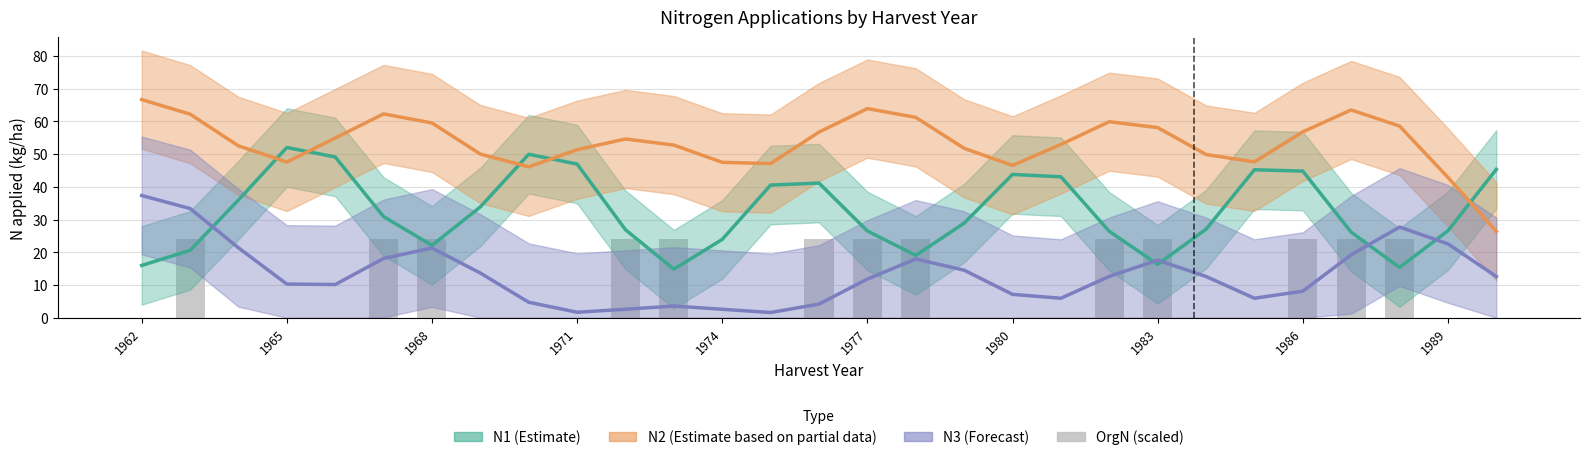

Reading left to right, what are all the values shown in this chart?

N1 (Estimate): 16.0	20.6	36.0	52.0	49.1	30.9	22.1	33.9	49.9	46.9	26.9	14.8	23.9	40.5	41.1	26.5	19.0	28.9	43.8	43.1	26.4	16.3	27.0	45.2	44.8	26.1	15.4	26.6	45.3
N2 (Partial Estimate): 66.7	62.2	52.5	47.6	54.9	62.3	59.5	50.0	46.1	51.3	54.6	52.8	47.5	47.1	56.7	63.9	61.2	51.8	46.5	52.9	59.9	58.1	49.9	47.6	56.8	63.5	58.6	42.9	26.4
N3 (Forecast): 37.3	33.4	21.4	10.3	10.1	18.1	21.3	13.6	4.7	1.7	2.6	3.6	2.6	1.6	4.2	11.8	17.9	14.5	7.1	5.9	12.6	17.6	12.6	5.9	8.1	19.2	27.7	22.6	12.6
OrgN (scaled): 0.0	24.0	0.0	0.0	0.0	24.0	24.0	0.0	0.0	0.0	24.0	24.0	0.0	0.0	24.0	24.0	24.0	0.0	0.0	0.0	24.0	24.0	0.0	0.0	24.0	24.0	24.0	0.0	0.0